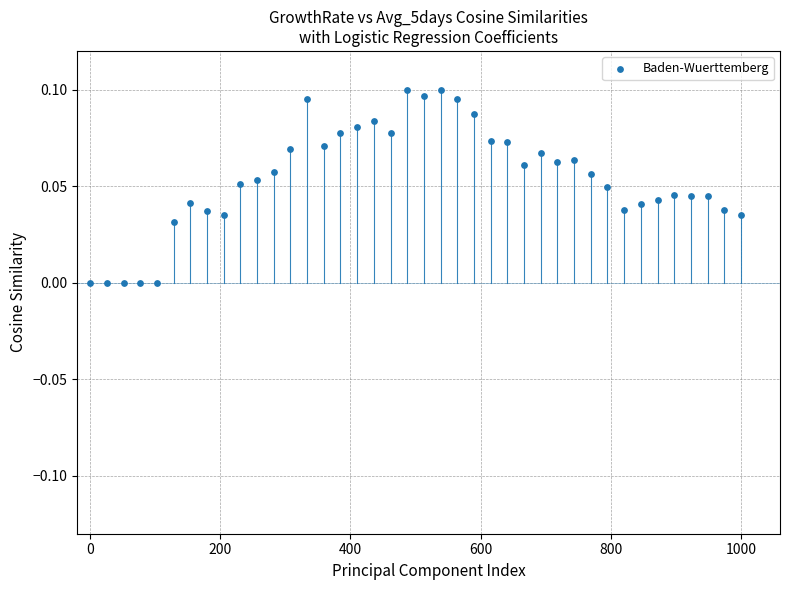

What is the range of X values (max minus min)?

1000.0